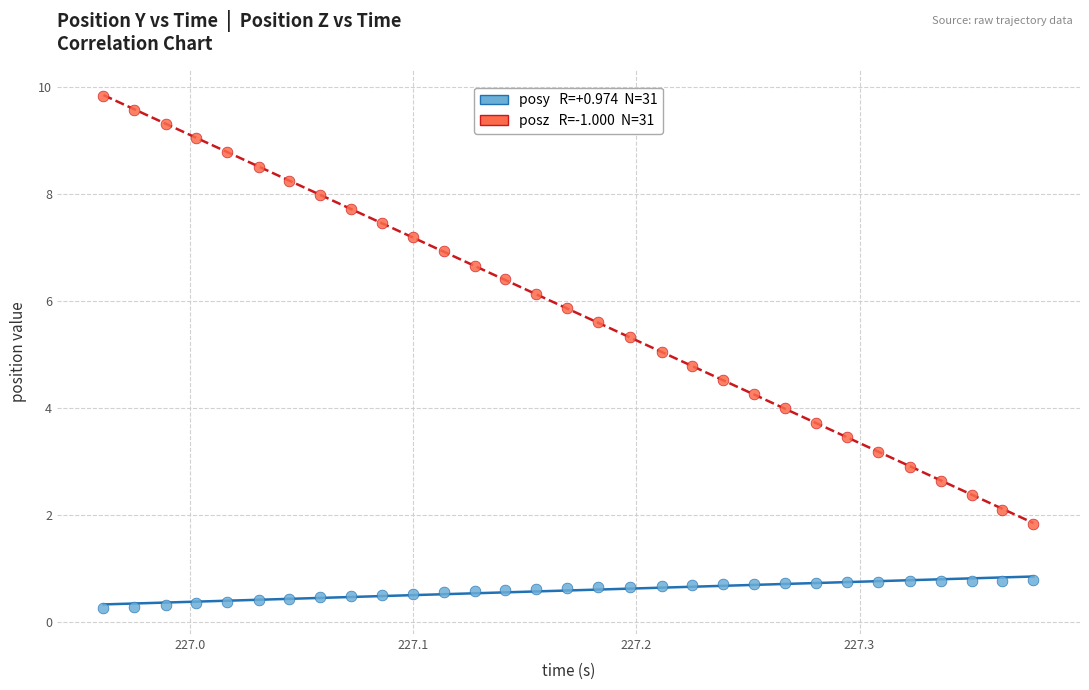

Across all data points, what is the range of X values (max minus min)?

0.4